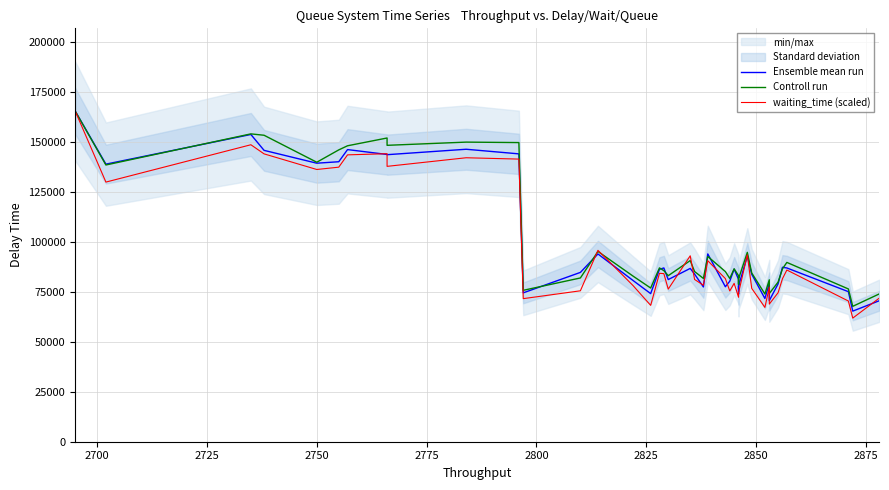

Between which two adjacent categories do waiting_time (scaled) and Ensemble mean run first intersect?

2825 and 2850